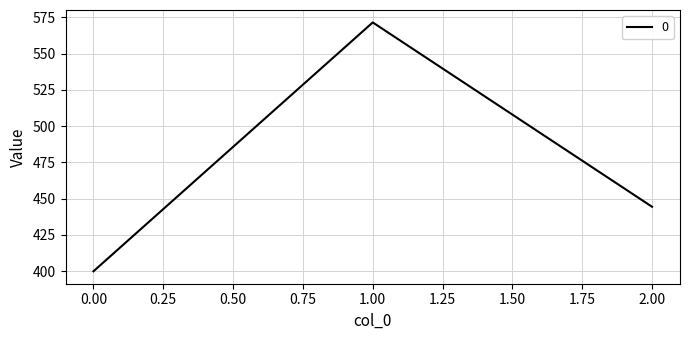

What is the difference between the maximum and minimum values?

171.4